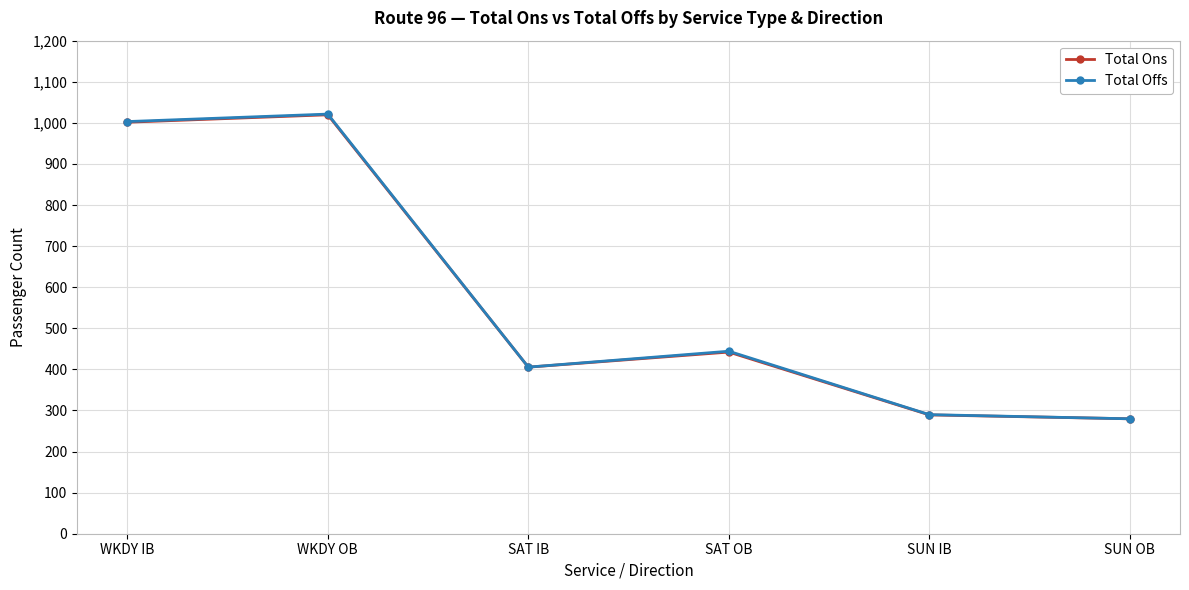

Reading left to right, what are all the values shown in this chart?

Total Ons: 1001.5	1019.6	405.4	442.1	289.2	279.7
Total Offs: 1003.1	1021.3	405.5	444.2	289.8	279.7